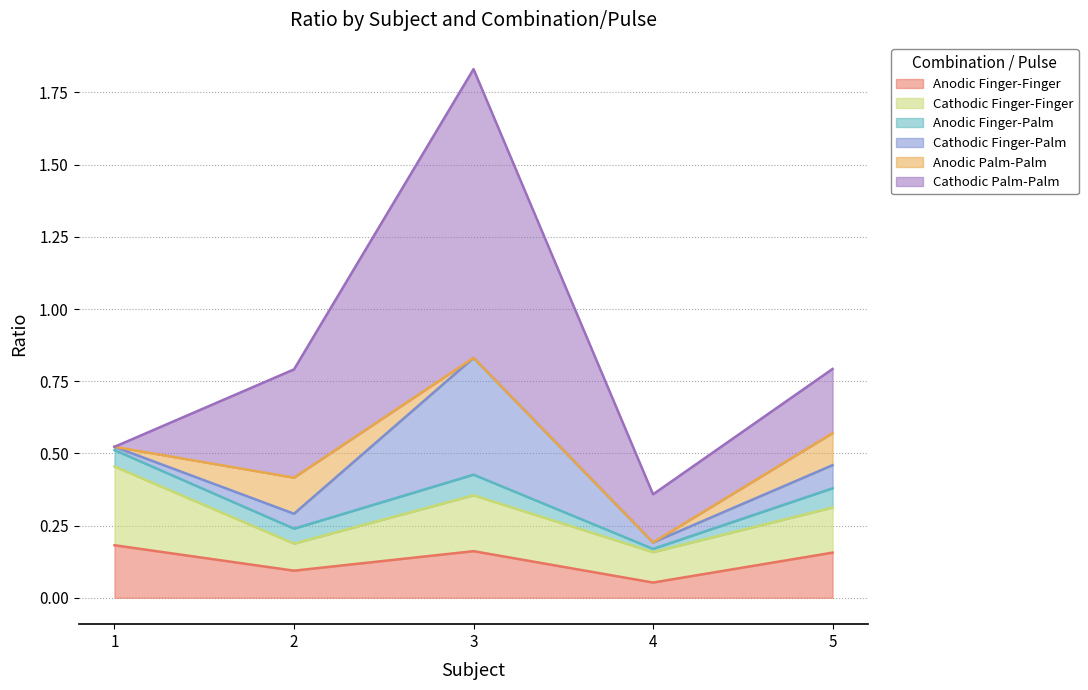

What is the highest value of the Anodic Palm-Palm series?

0.1